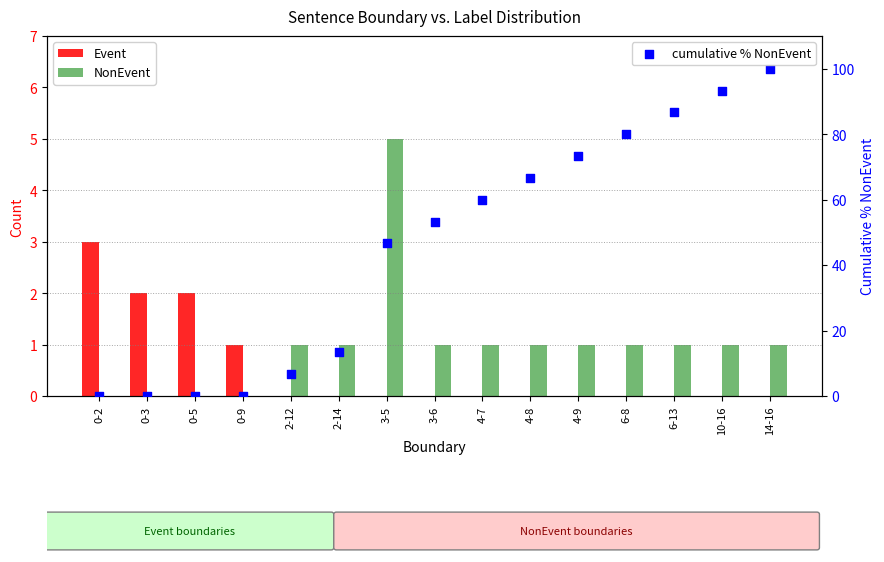

What are all the series names shown in the legend?

Event, NonEvent, cumulative % NonEvent